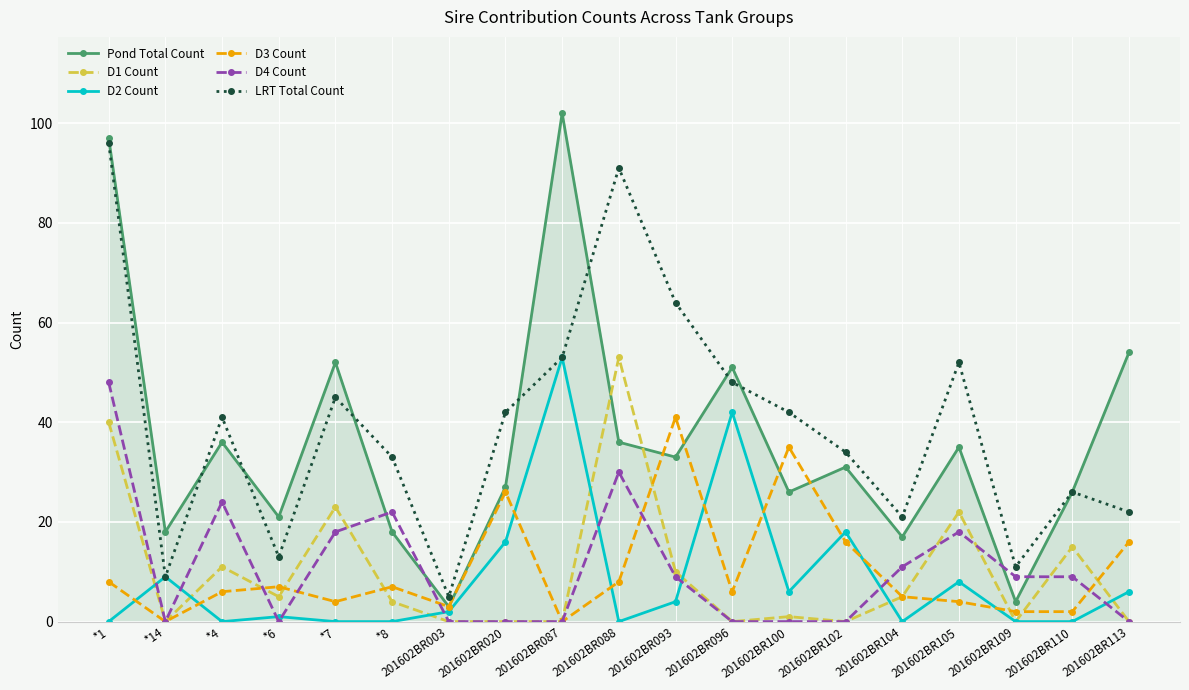

Between 201602BR020 and 201602BR093, which series saw the biggest shift?

LRT Total Count